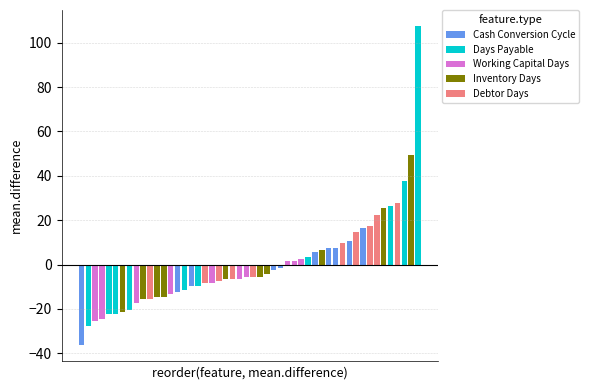

Rank the series by their maximum value, from highest to lowest.

Days Payable, Inventory Days, Debtor Days, Cash Conversion Cycle, Working Capital Days